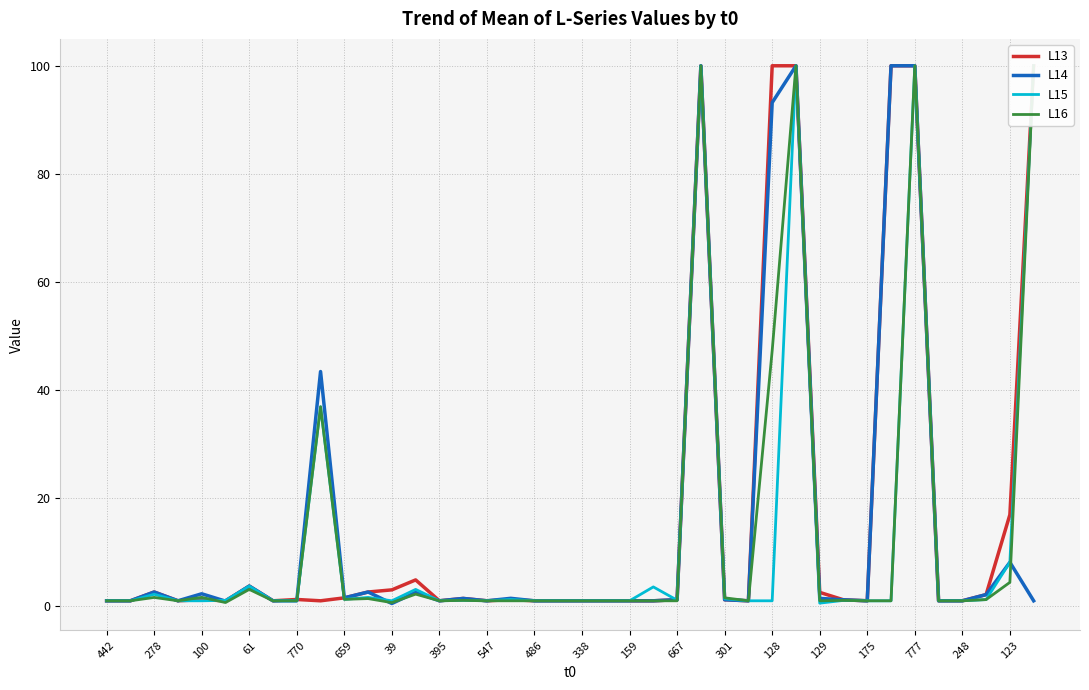

What is the highest value of the L14 series?

100.0